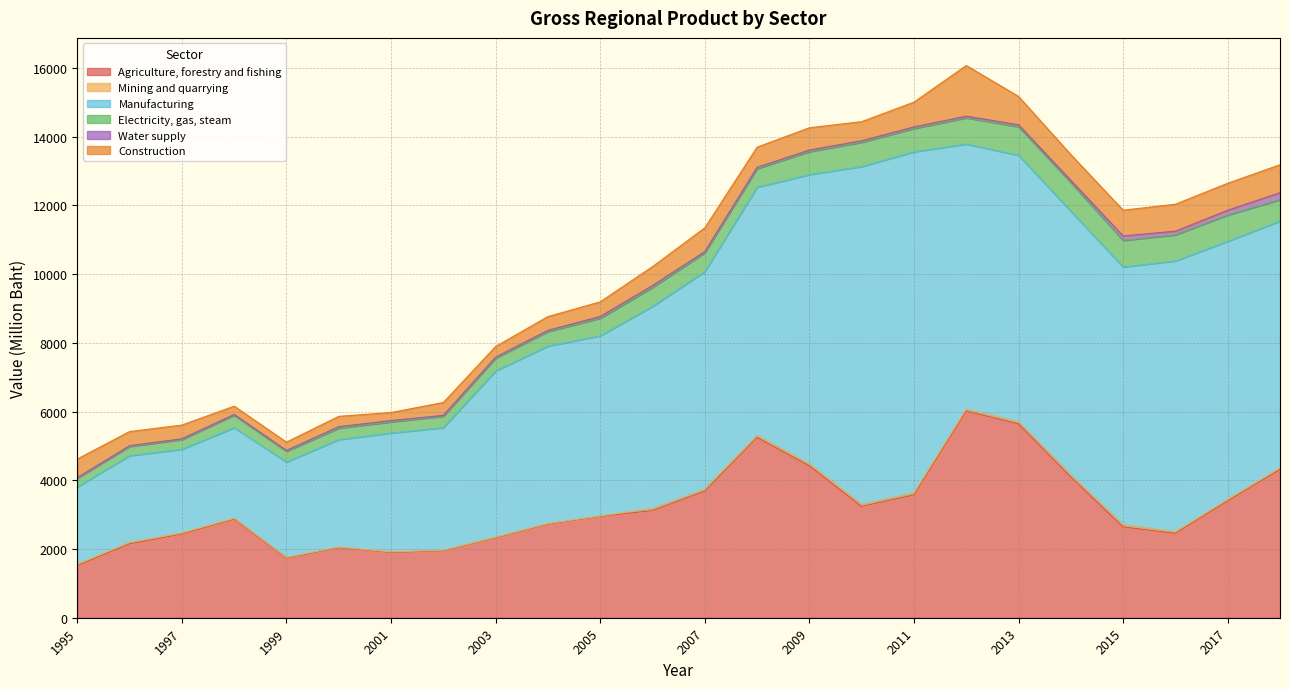

Where is Manufacturing nearest to the value 6085?

2006